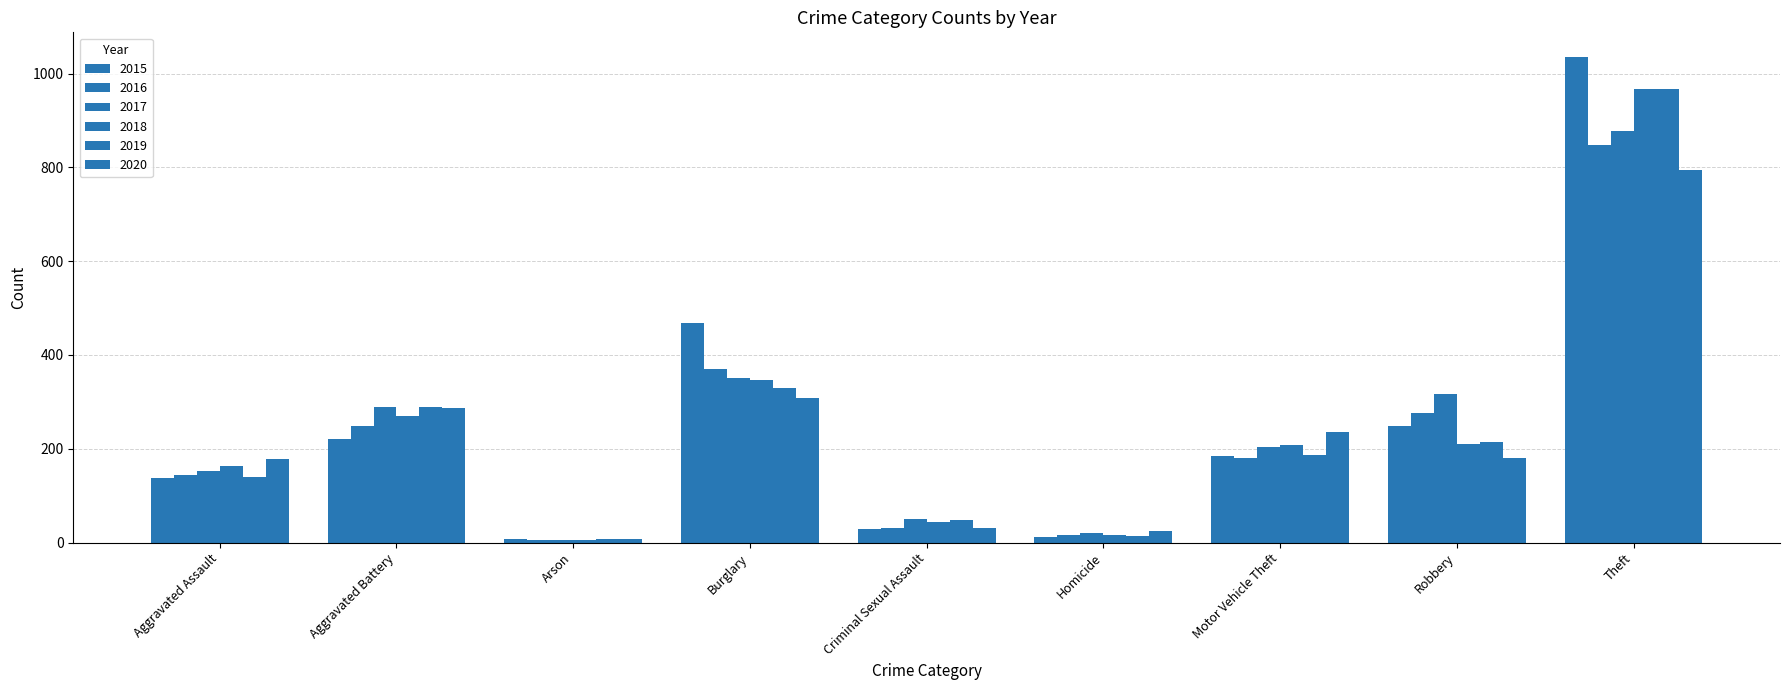

What is the sum of all 2018 values?

2231